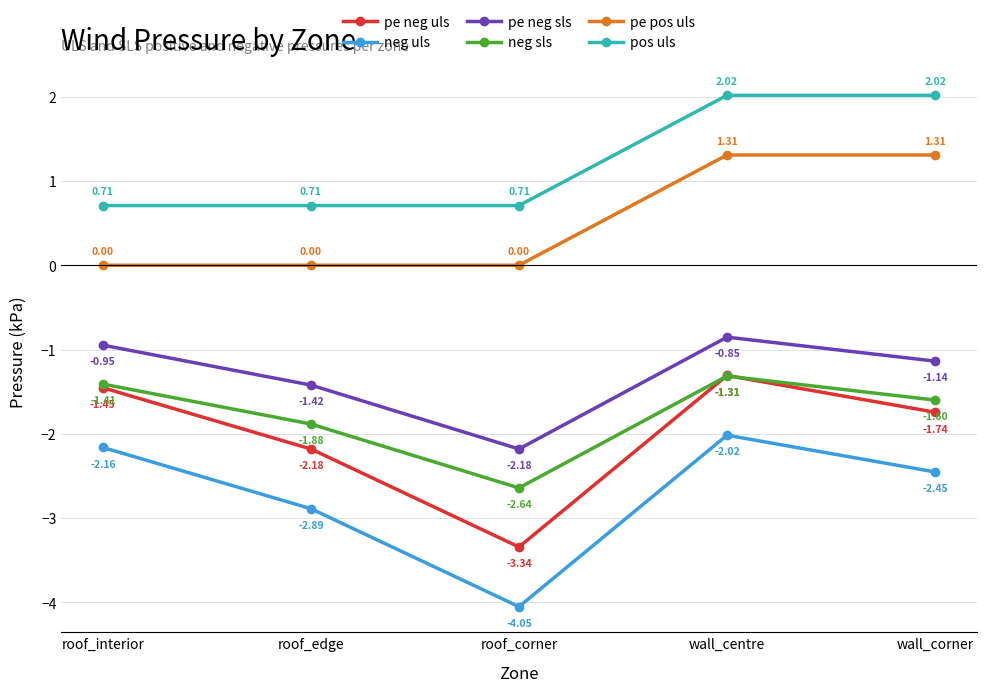

Is it true that pe neg uls equals -2.4 at roof_interior?

False